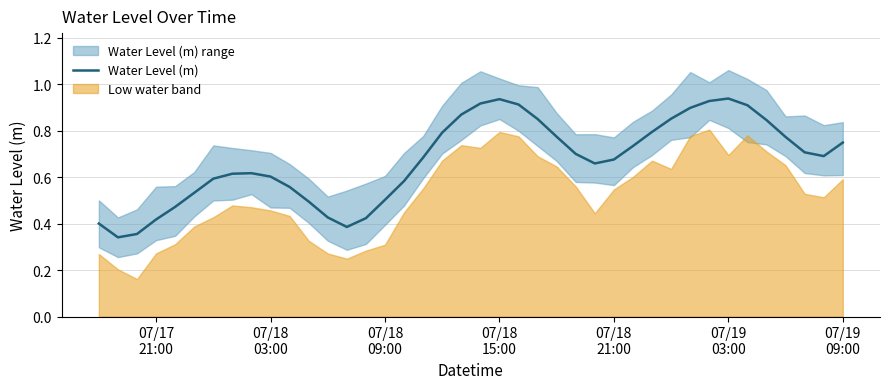

Reading left to right, extract all data points from this chart.

0.4	0.3	0.4	0.4	0.5	0.5	0.6	0.6	0.6	0.6	0.6	0.5	0.4	0.4	0.4	0.5	0.6	0.7	0.8	0.9	0.9	0.9	0.9	0.8	0.8	0.7	0.7	0.7	0.7	0.8	0.9	0.9	0.9	0.9	0.9	0.8	0.8	0.7	0.7	0.7